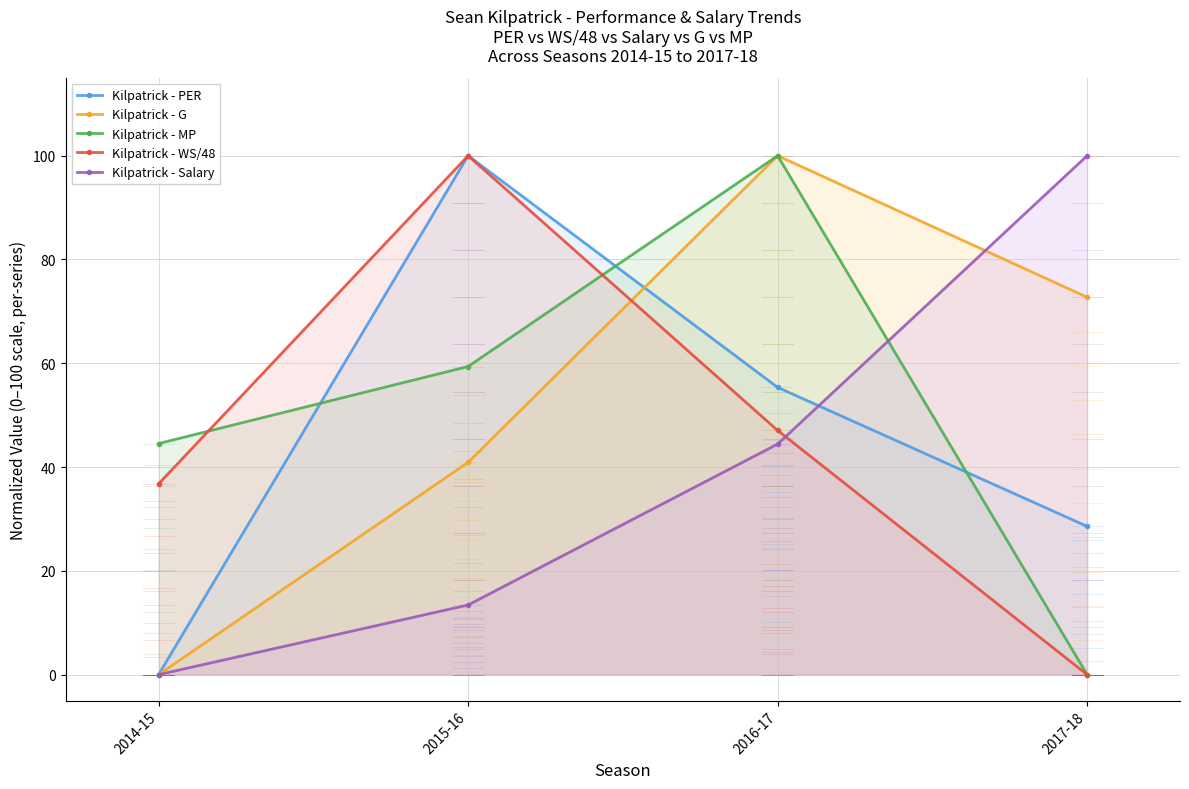

Is it true that Kilpatrick - Salary equals 69.5 at 2014-15?

False